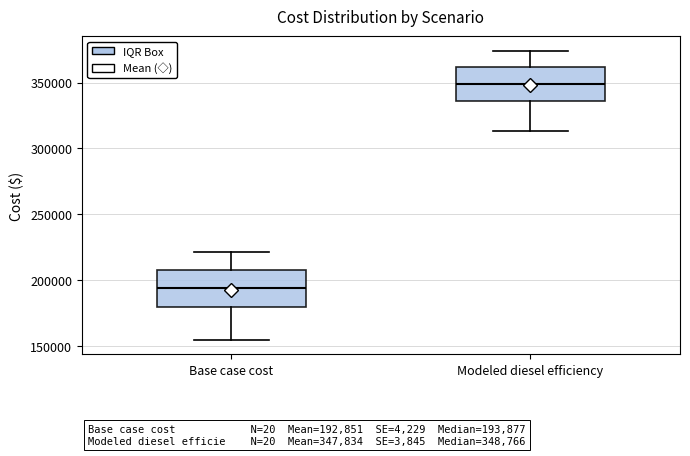

Which box's median line is the highest?

Modeled diesel efficiency